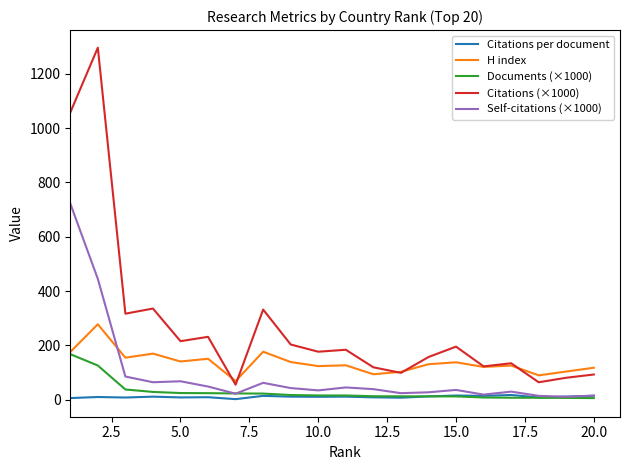

List the series in order of their peak value, lowest first.

Citations per document, Documents (×1000), H index, Self-citations (×1000), Citations (×1000)